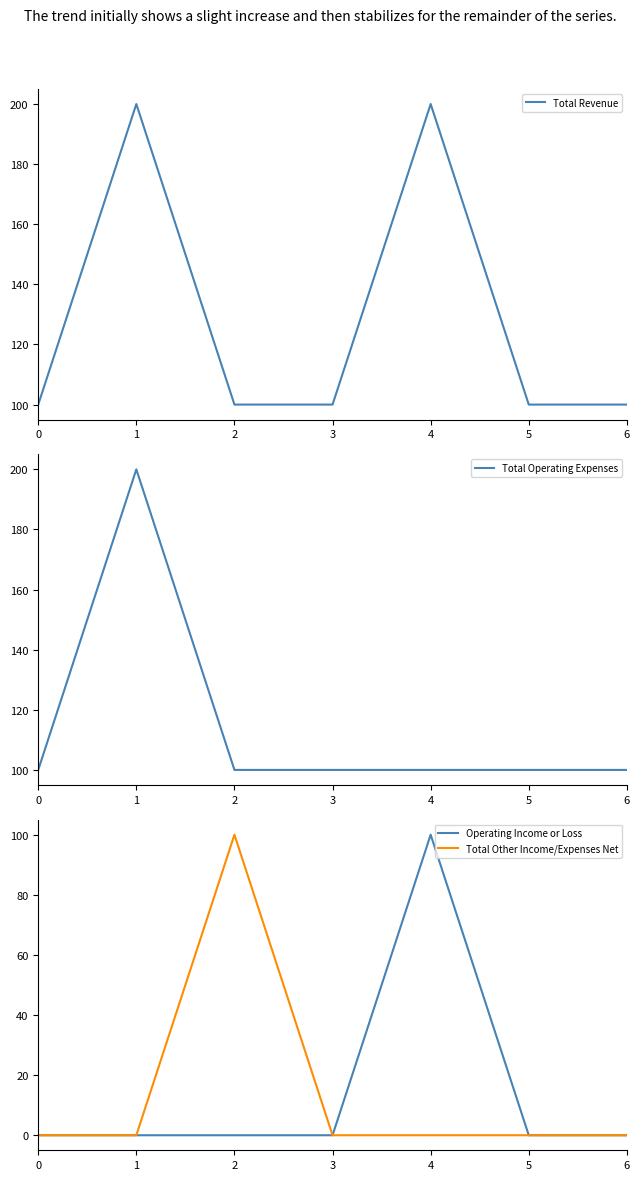

How many data points does each series have?

7